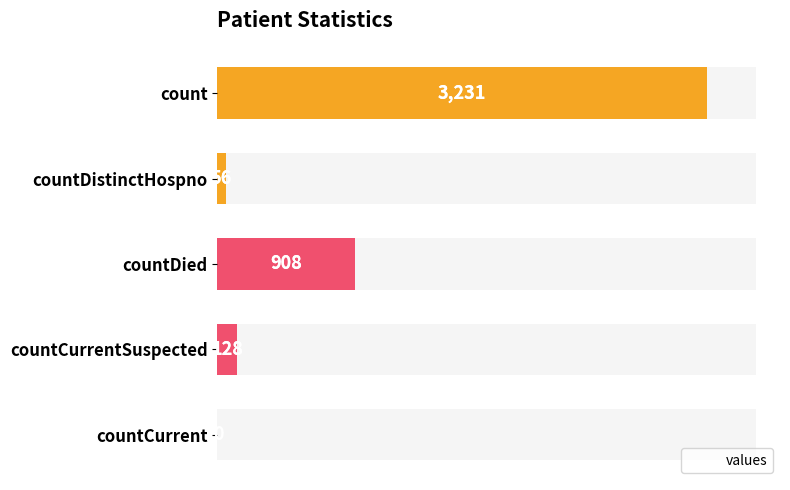

Reading right to left, transcribe all the data shown in this chart.

0	128	908	56	3231